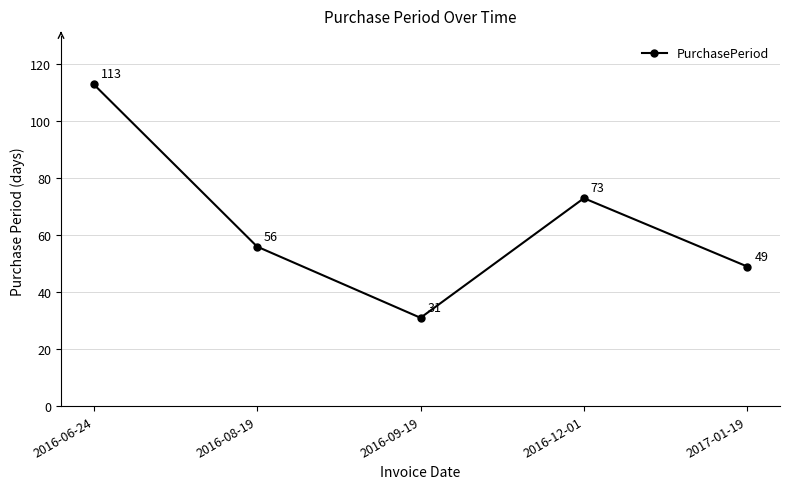

What is the label of the 1st point from the right?

2017-01-19